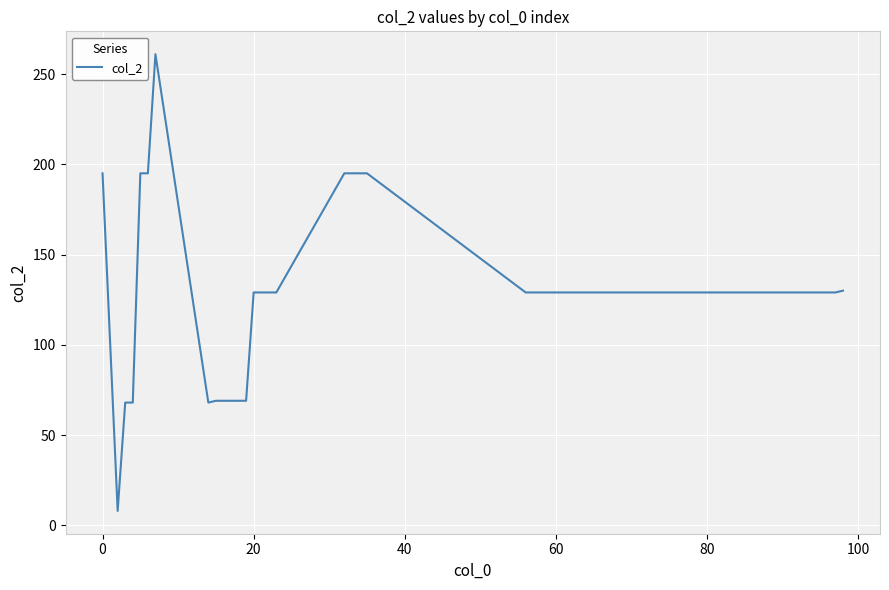

What is the smallest value displayed?

8